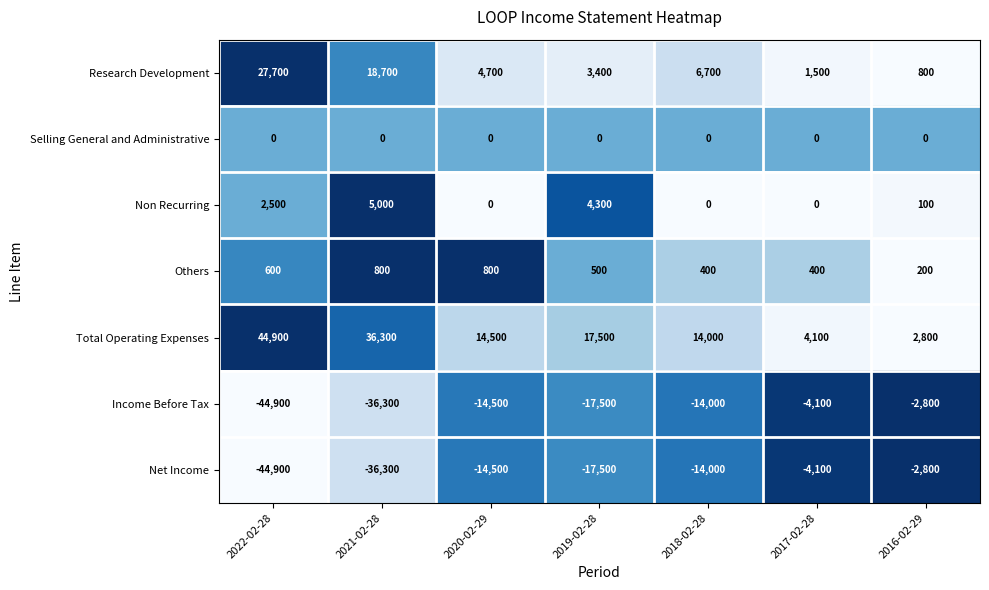

What is the sum of the Research Development values at 2019-02-28 and 2016-02-29?

4200